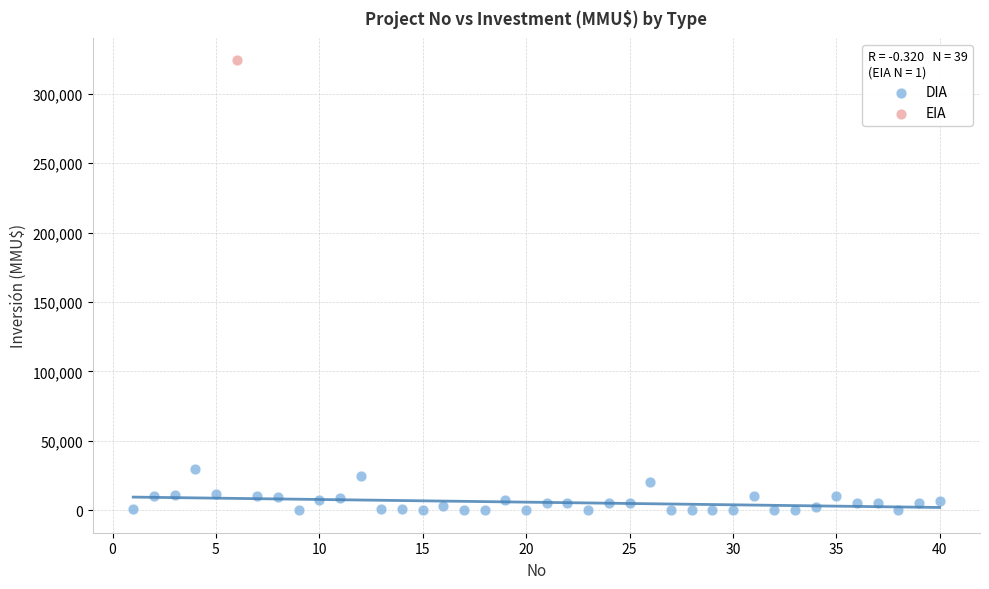

What are all the series names shown in the legend?

DIA, EIA